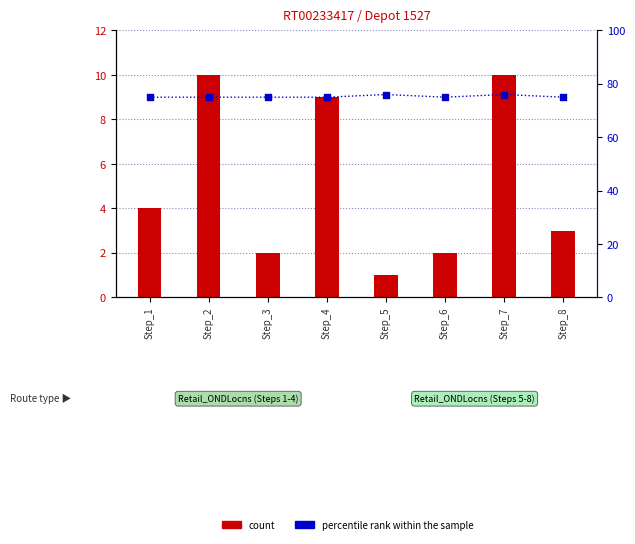

What are all the series names shown in the legend?

count, percentile rank within the sample